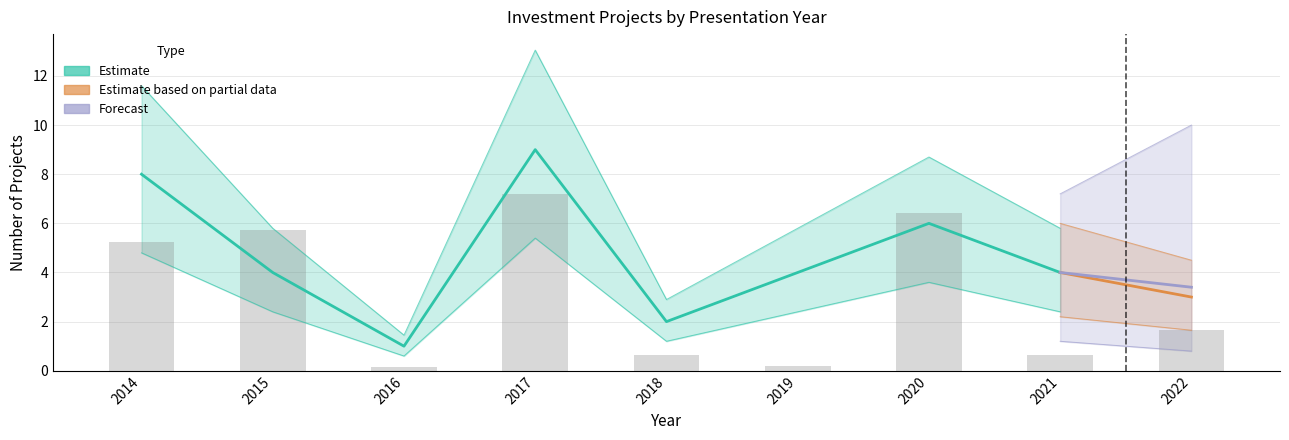

Which series has the largest range (max minus min)?

Estimate